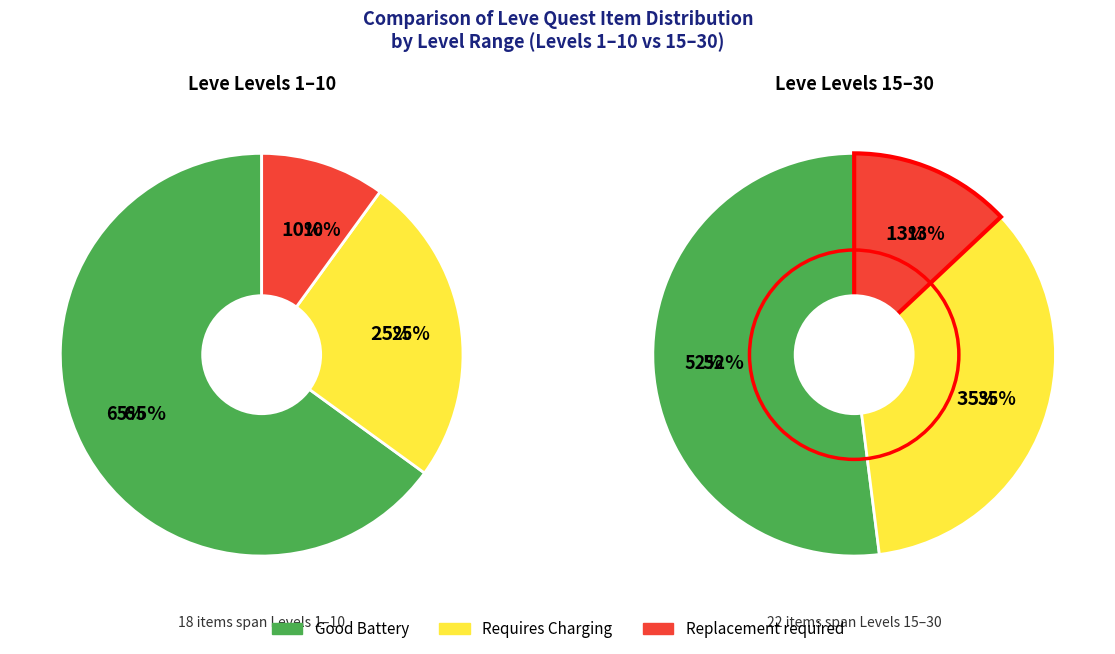

True or false: Level 30 accounts for 21% of the total.

False